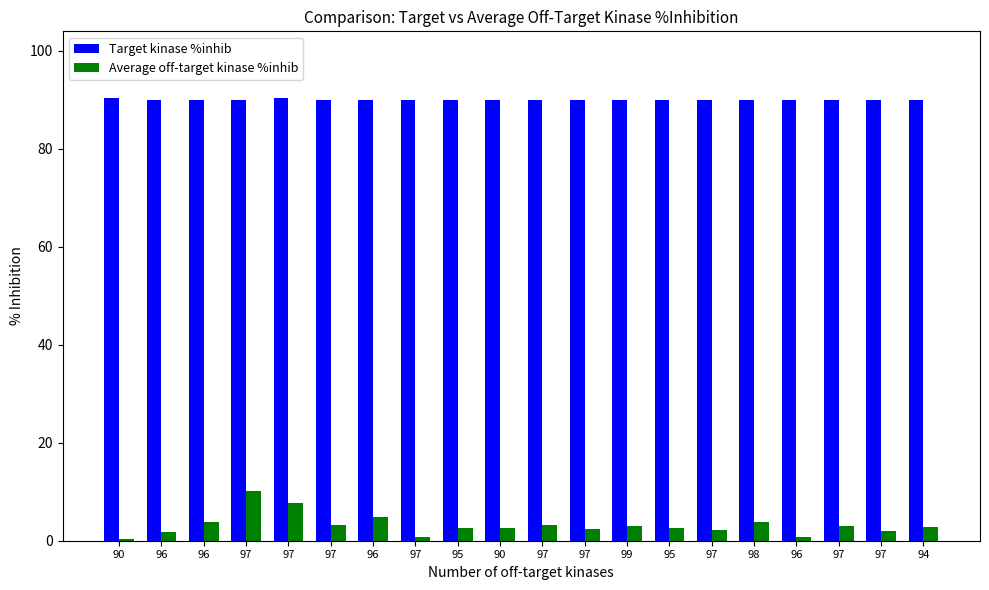

What are all the series names shown in the legend?

Target kinase %inhib, Average off-target kinase %inhib